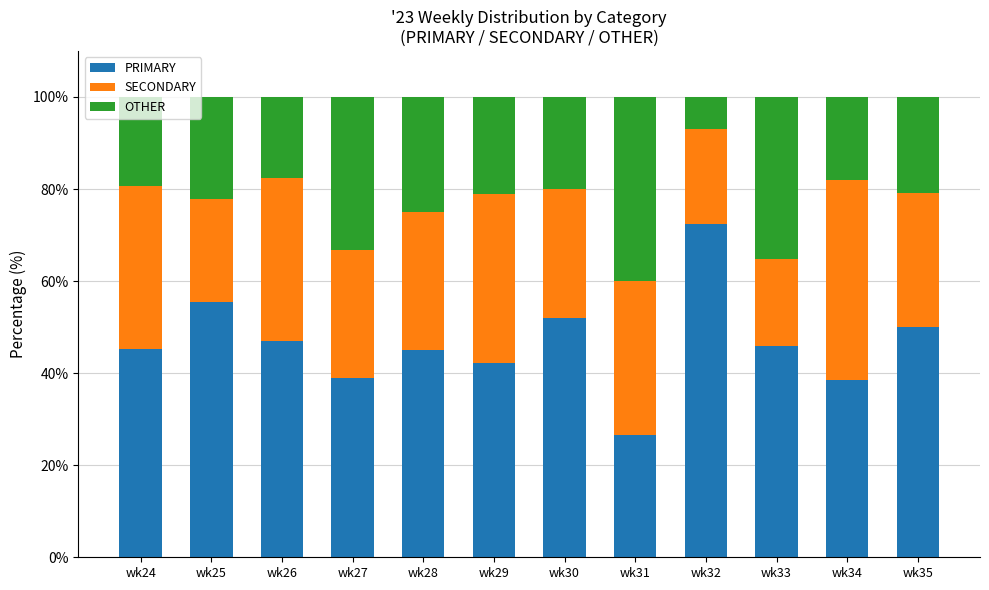

What is the total value across all series at wk32?

100.0